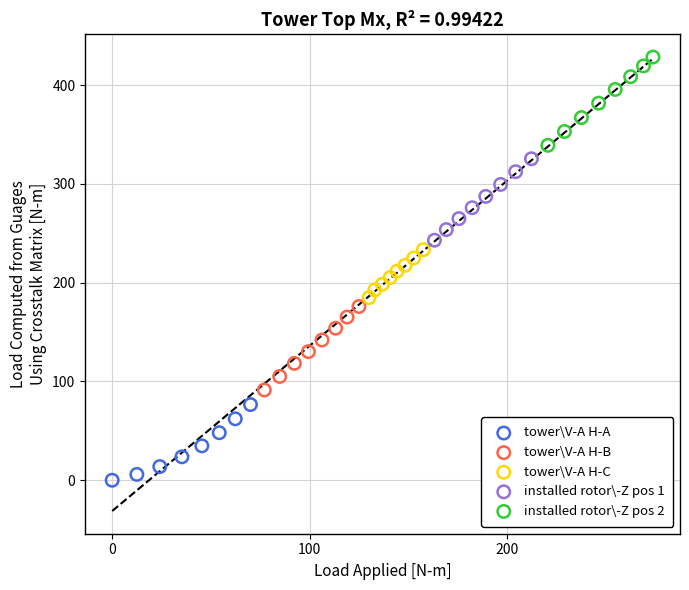

What are all the series names shown in the legend?

tower\V-A H-A, tower\V-A H-B, tower\V-A H-C, installed rotor\-Z pos 1, installed rotor\-Z pos 2